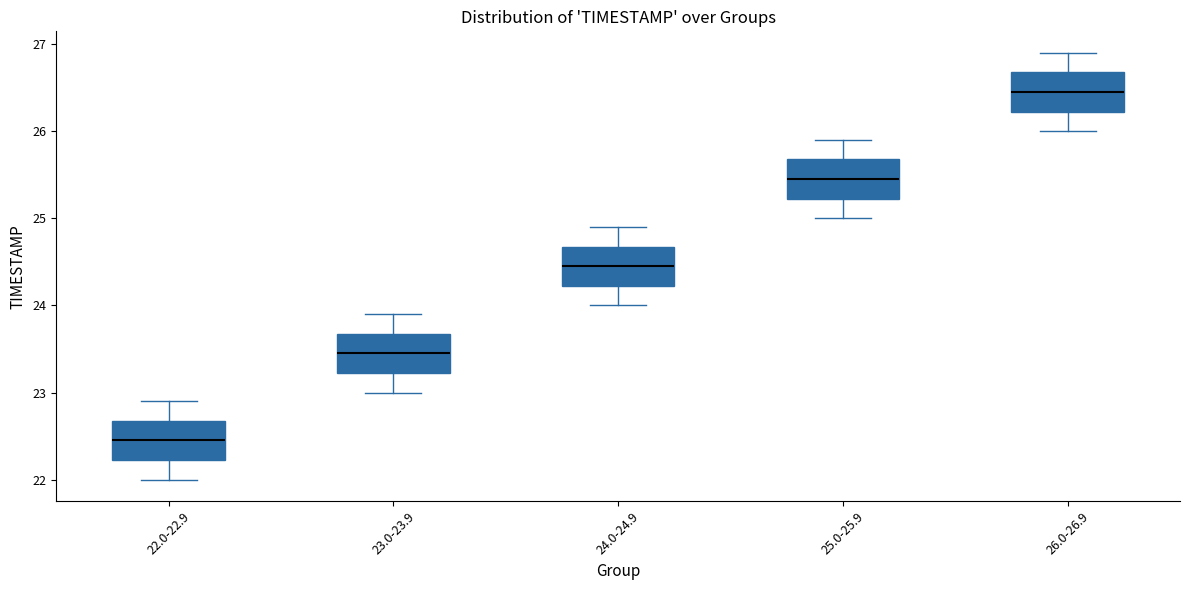

Which box's median line is the highest?

26.0-26.9